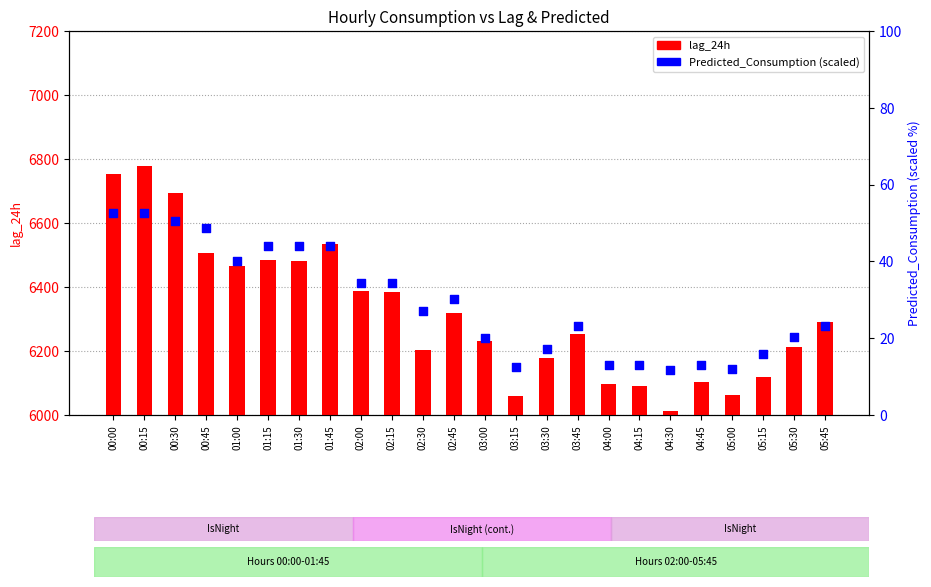

Is the value of lag_24h at 01:00 greater than the value of Predicted_Consumption at 03:15?

Yes